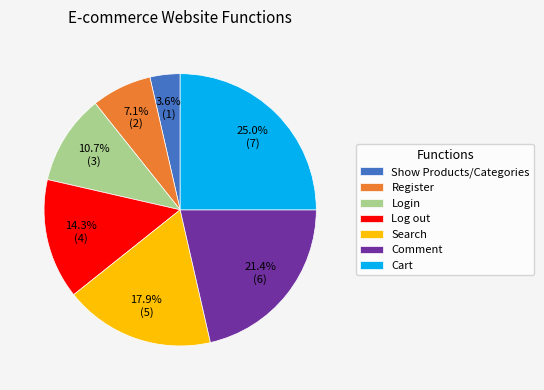

To the nearest percent, what is the average slice percentage?

14%